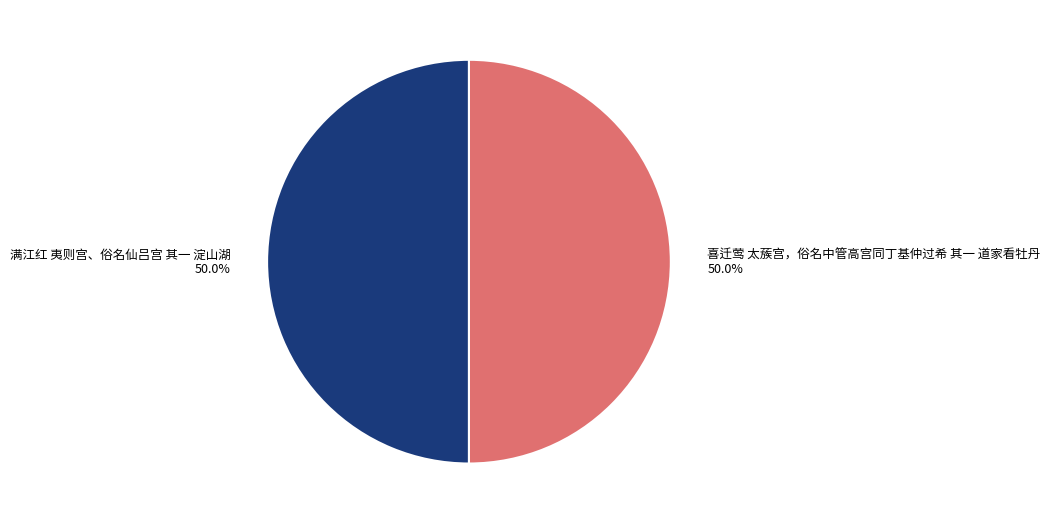

Do 满江红 夷则宫、俗名仙吕宫 其一 淀山湖 and 喜迁莺 太蔟宫，俗名中管高宫同丁基仲过希 其一 道家看牡丹 together represent more than half of the pie?

Yes